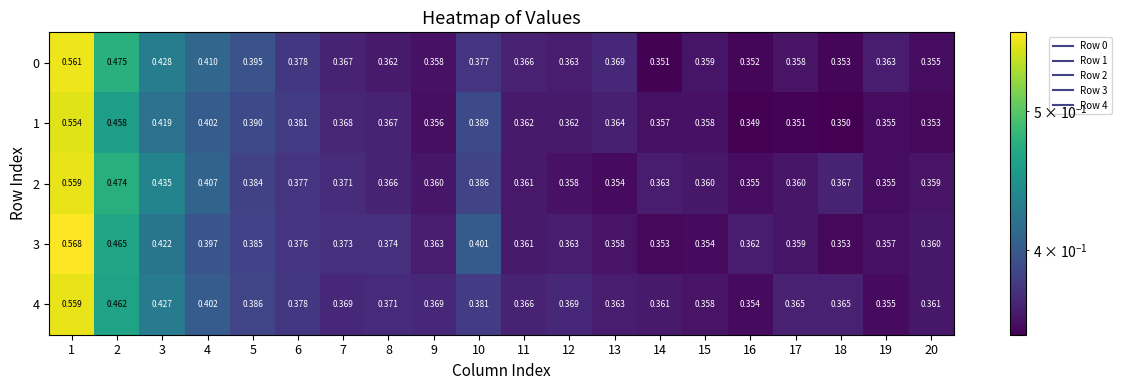

What is the total value across all series at 14?

1.8